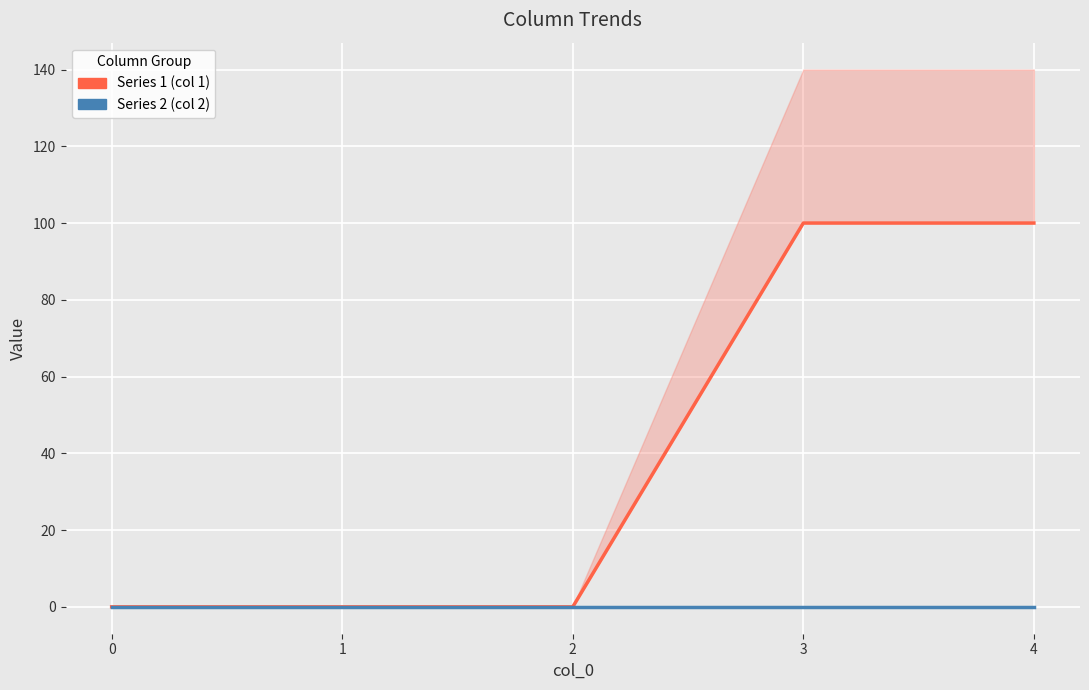

Rank the categories by Series 2 (col 2) value from highest to lowest.

0, 1, 2, 3, 4